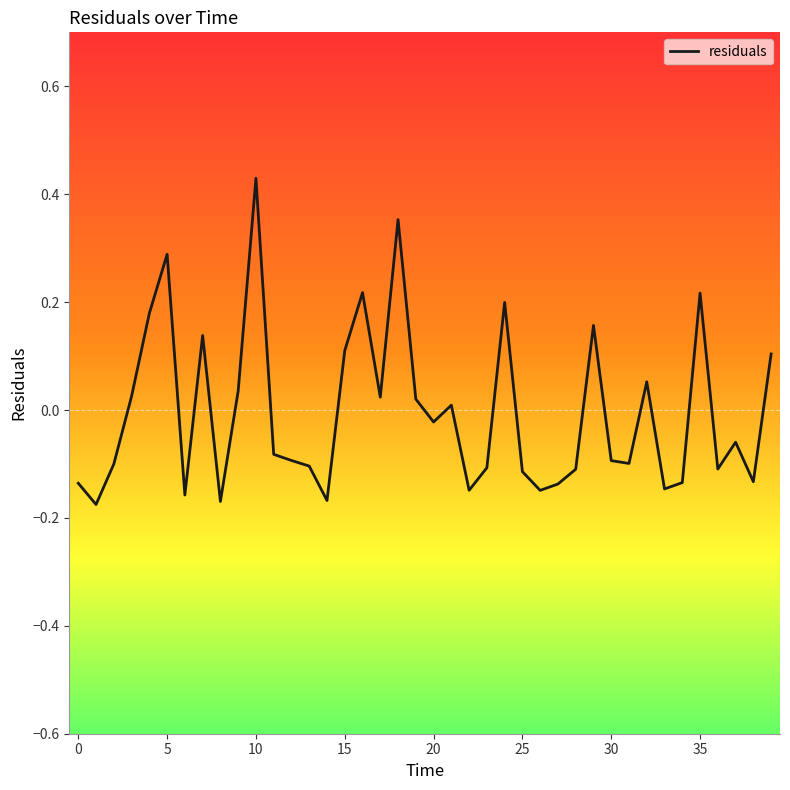

Where is the data nearest to the value 0?

21